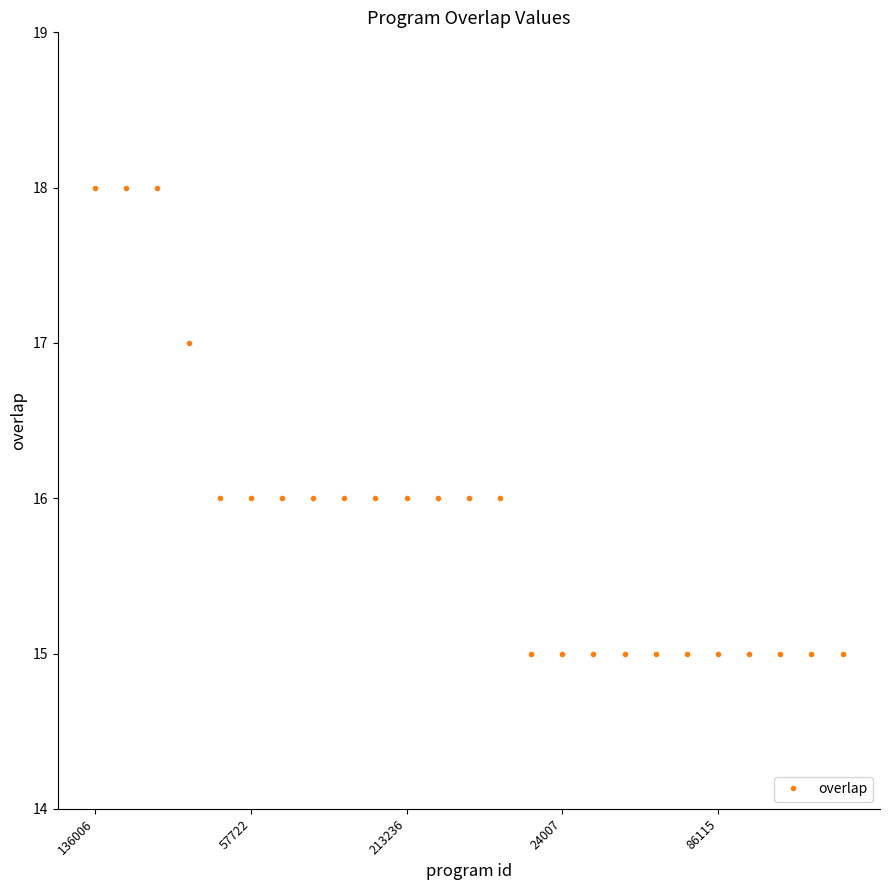

What is the smallest value displayed?

15